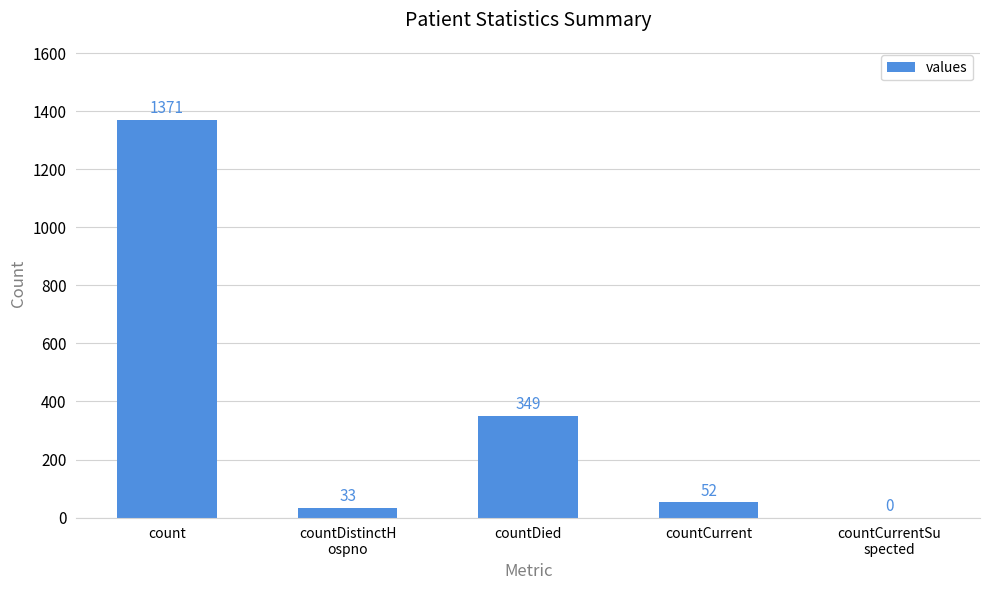

Which has a higher value, countCurrentSu
spected or countDistinctH
ospno?

countDistinctH
ospno